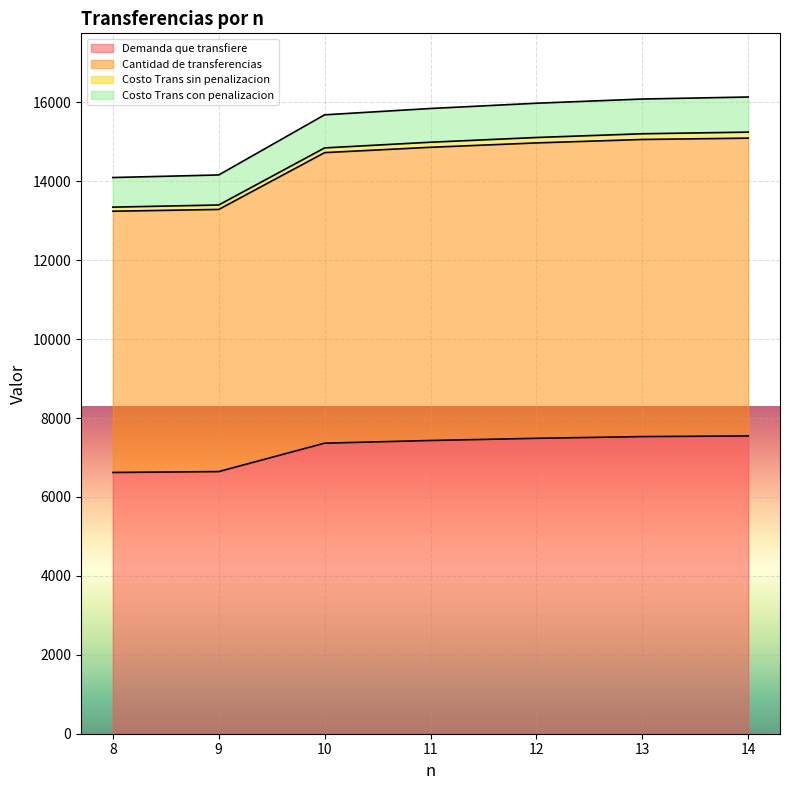

At how many categories does at least one series exceed 12554?

7